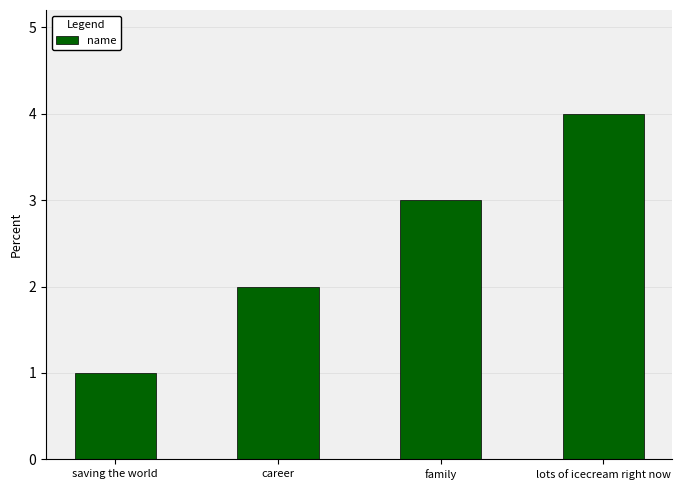

How many values are below 3?

2